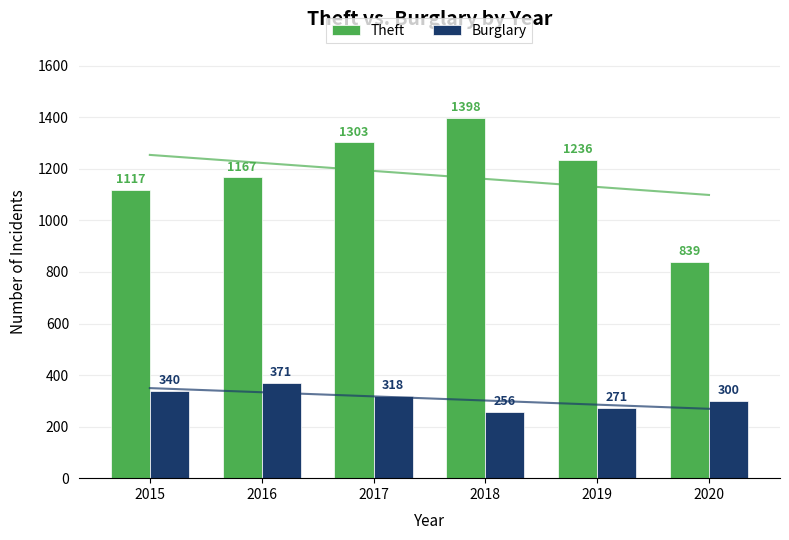

The Burglary series shows 537 at 2016. True or false?

False